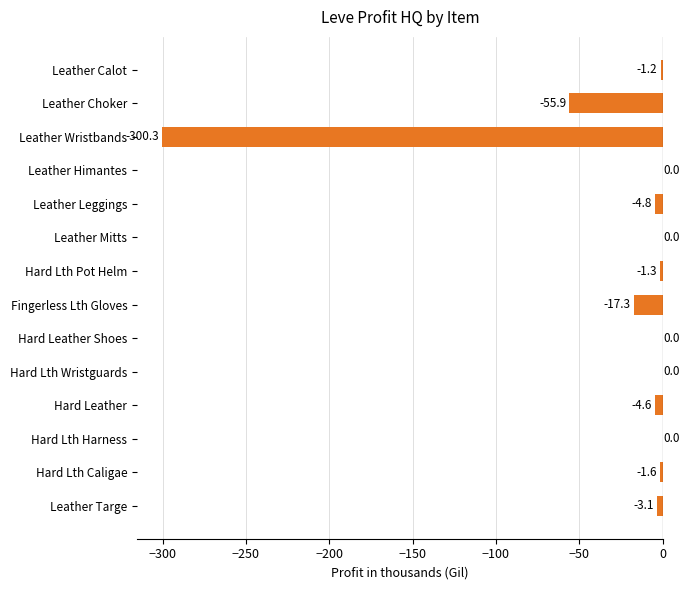

What is the average value?

-27.9